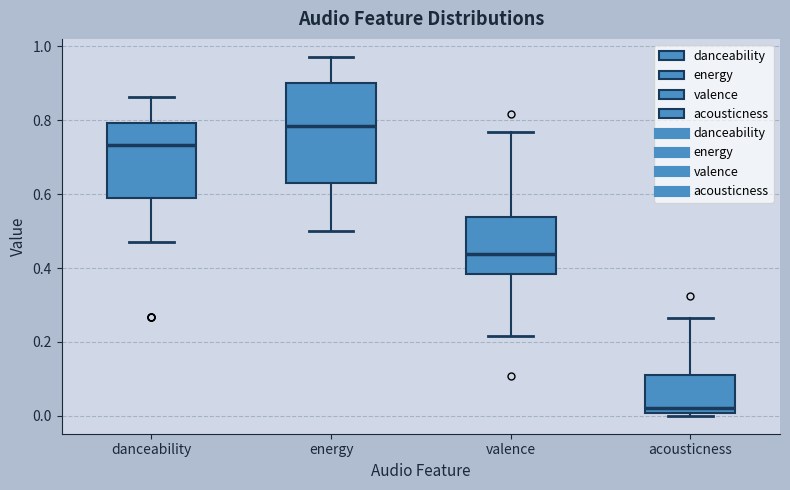

Where does the upper whisker of the box for valence end on the y-axis? The values are not printed on the chart, so give them approximately, as read against the axis.

0.76